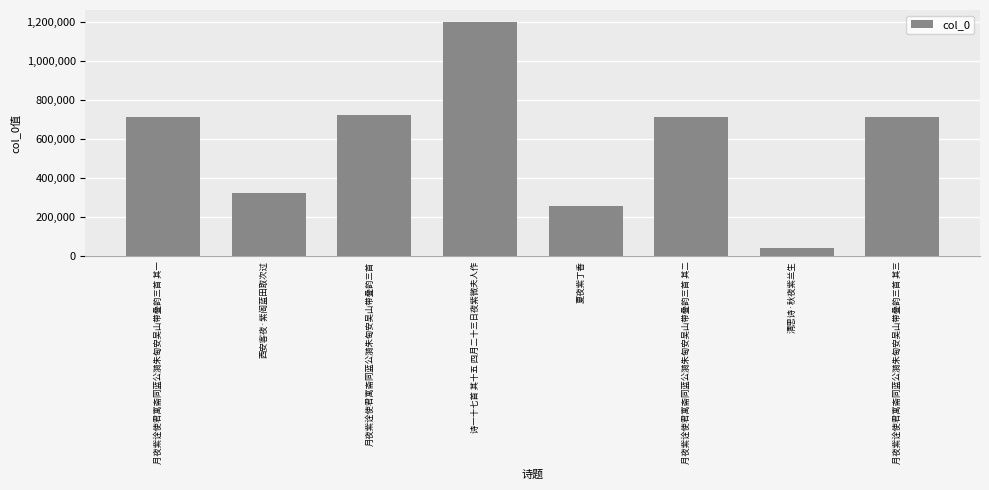

What is the change in value from 月夜紫诠使君寓斋同蓝公漪朱甸安吴山带叠韵三首 其一 to 月夜紫诠使君寓斋同蓝公漪朱甸安吴山带叠韵三首 其三?

+2